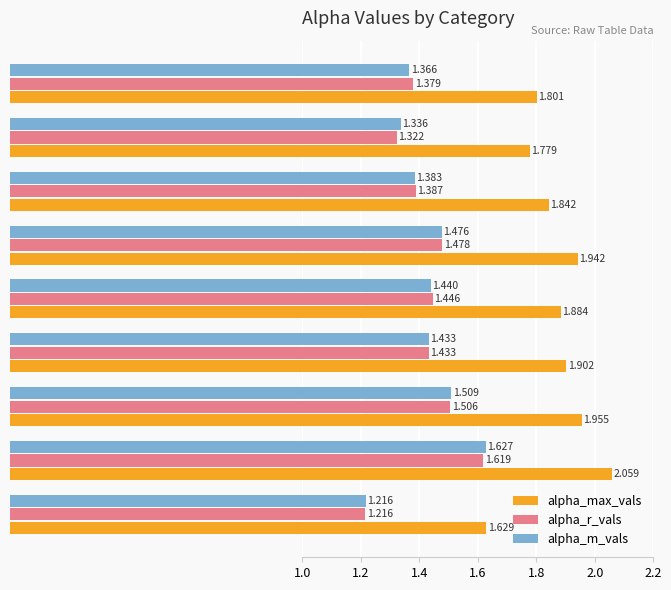

Which series has the widest spread of values?

alpha_max_vals